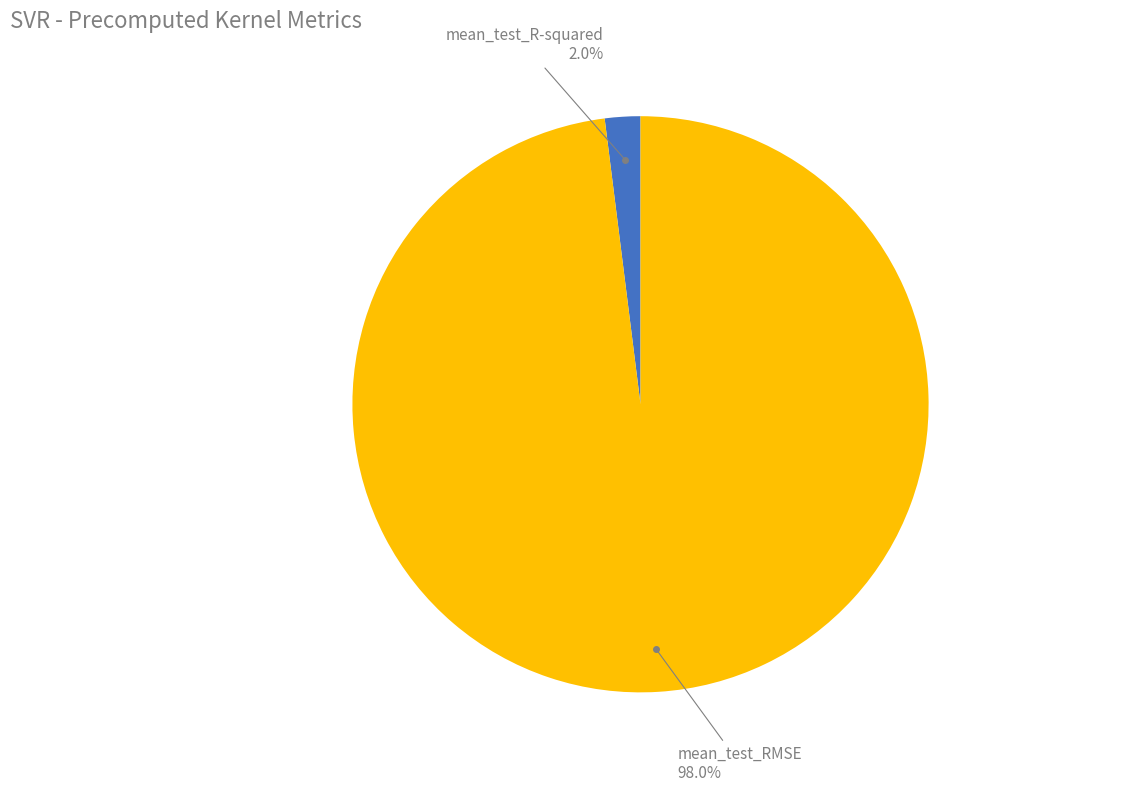

Is there a majority slice in this chart?

Yes